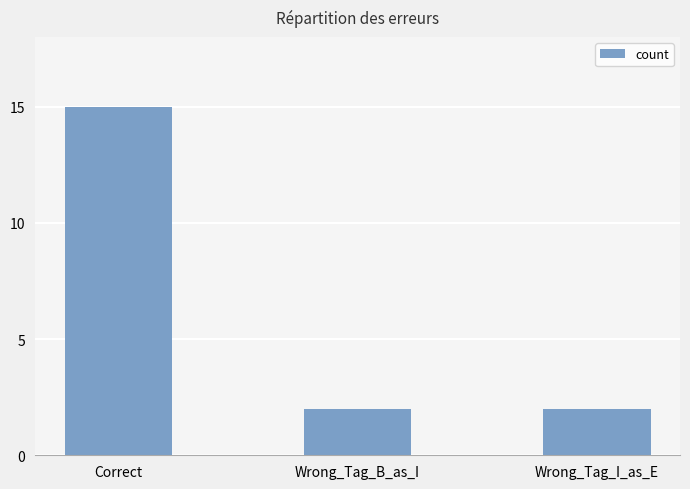

What is the difference between the maximum and minimum values?

13